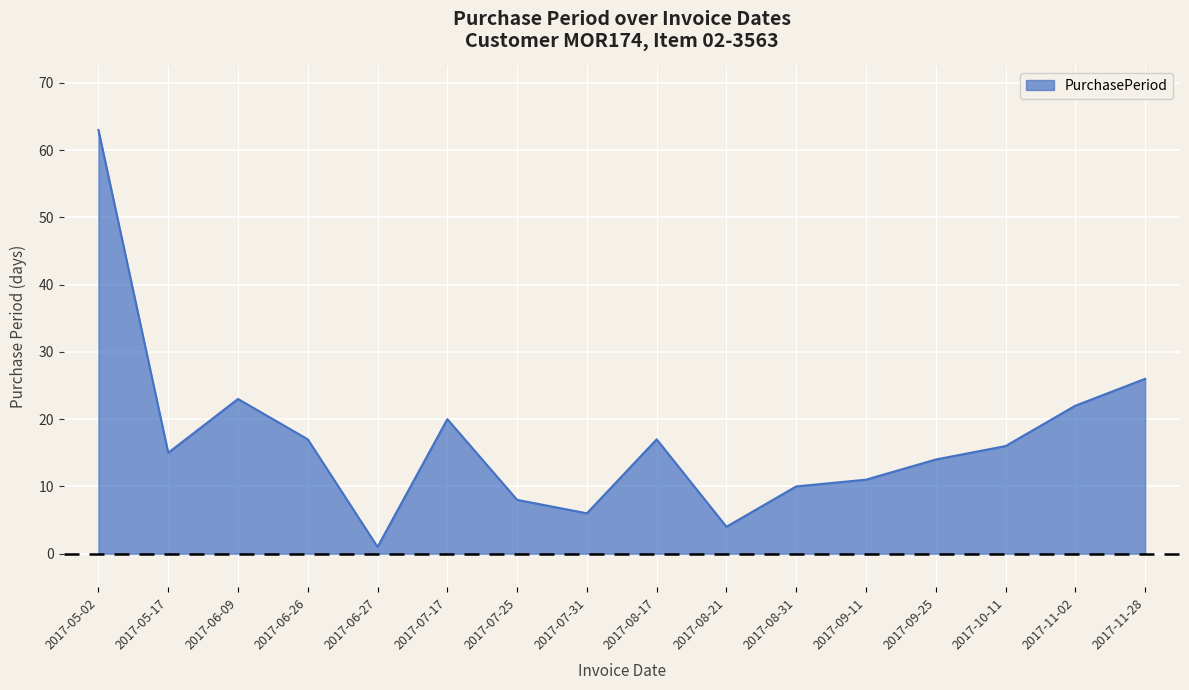

What is the difference between the values at 2017-08-17 and 2017-09-25?

3